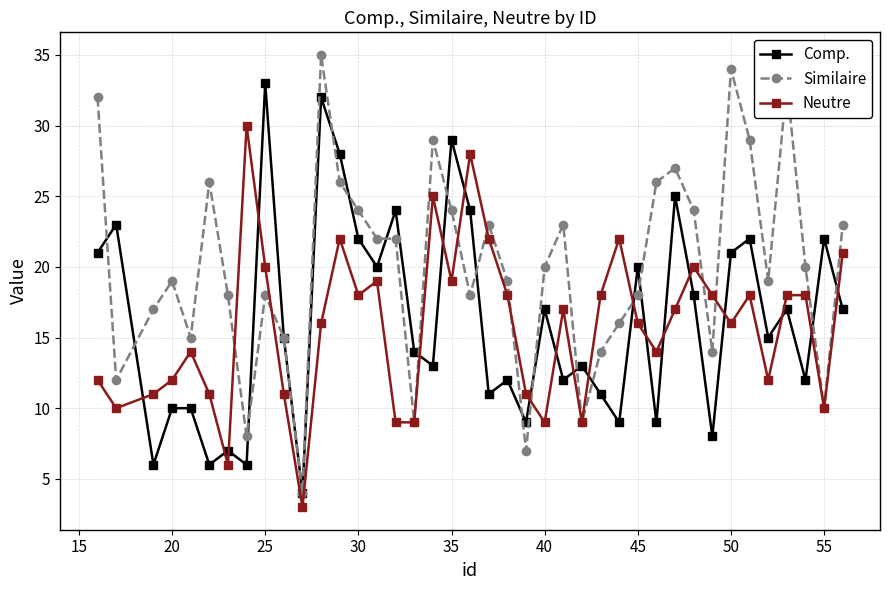

After their last crossing, which series has the higher values: Comp. or Neutre?

Neutre